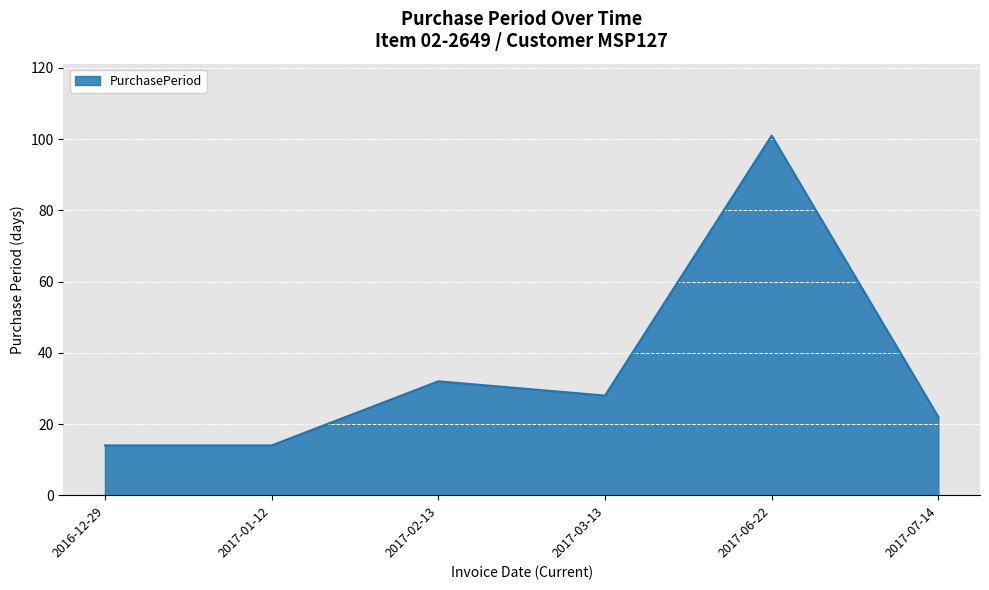

Where is the data nearest to the value 57?

2017-02-13